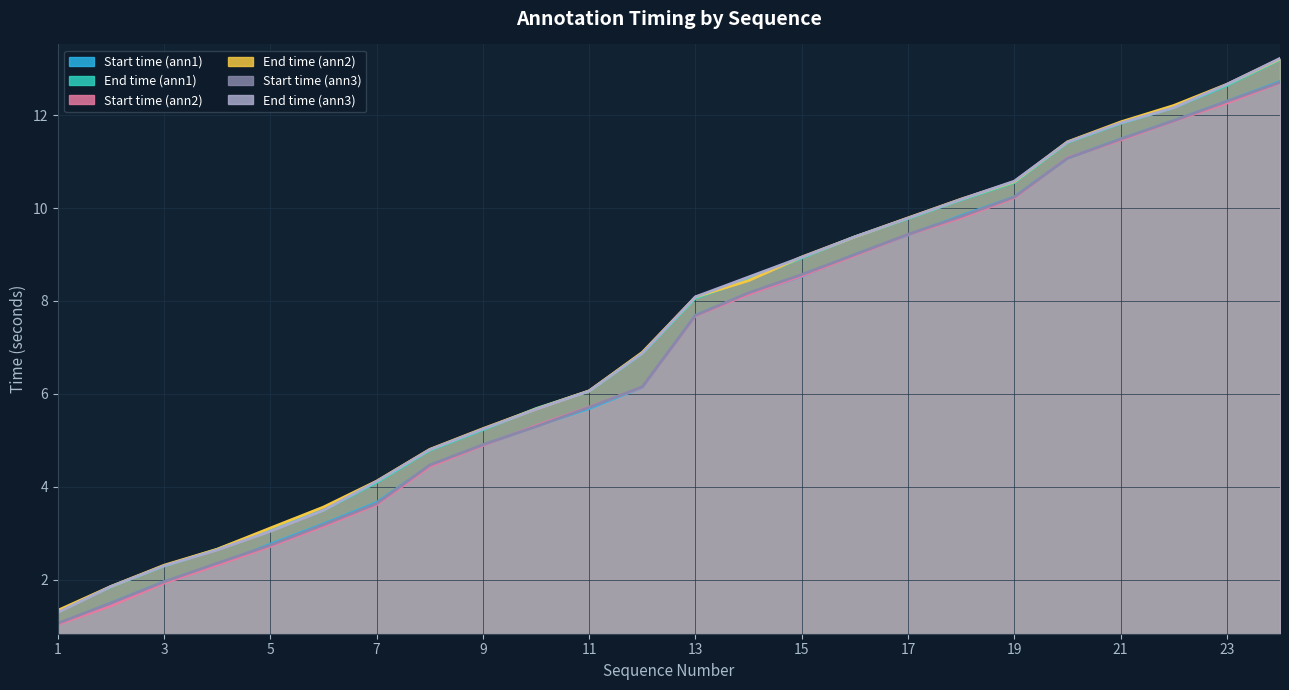

What is the difference between the highest and lowest values at 14?

0.4